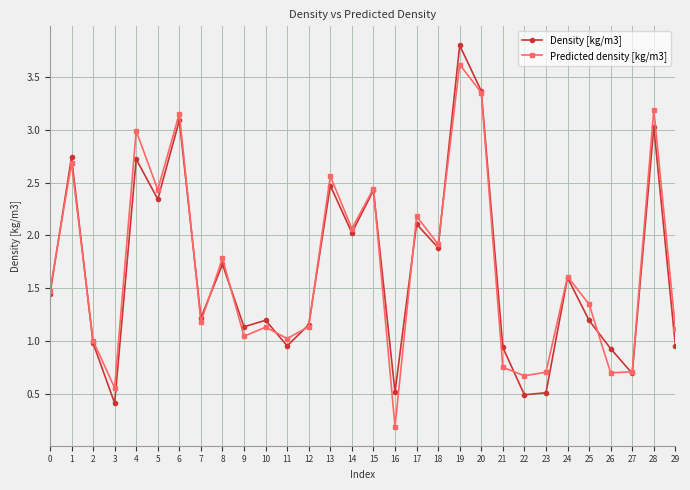

How many interior local valleys does the Predicted density [kg/m3] series have?

10